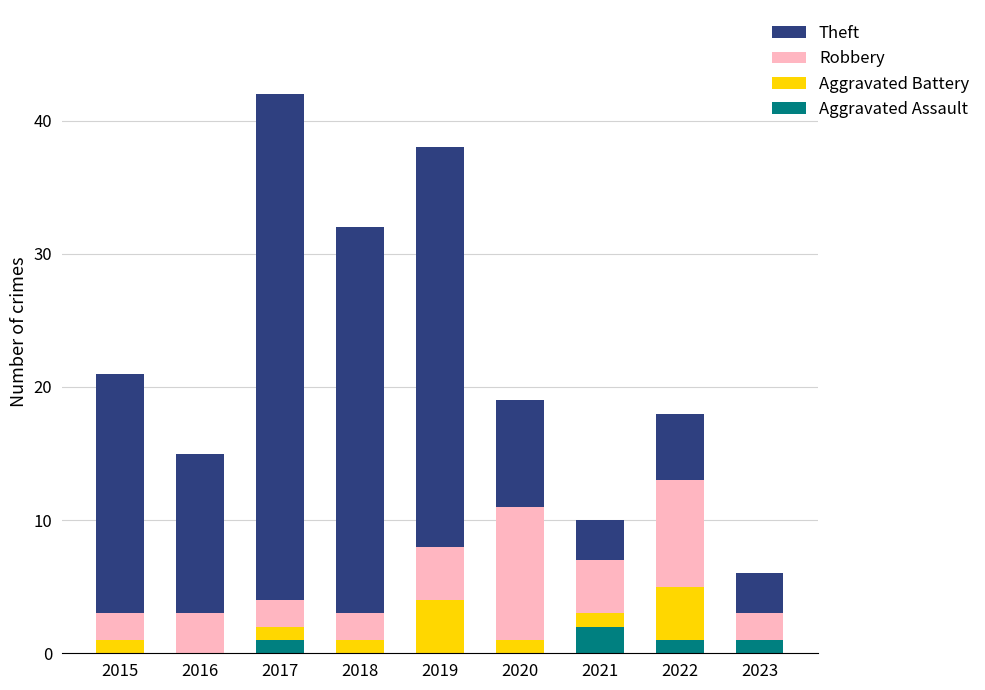

What is the total value across all series at 2016?

15